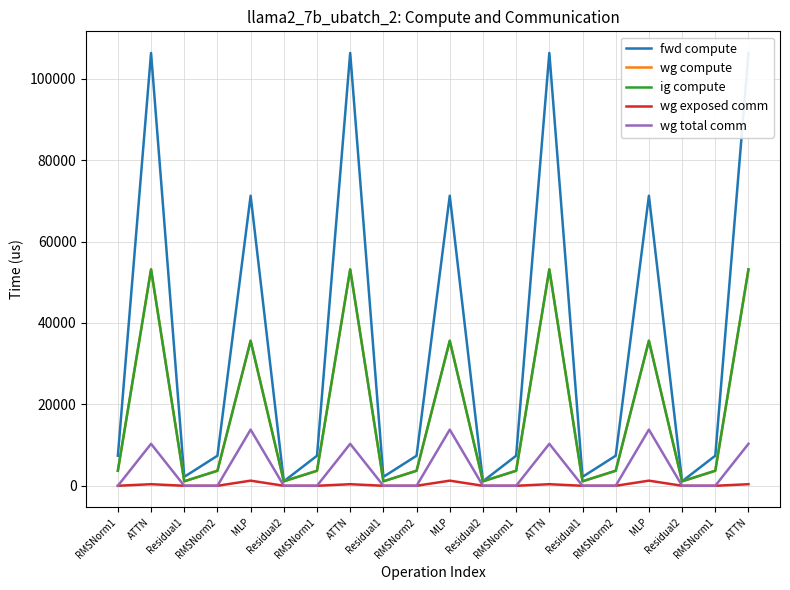

The wg total comm series shows 5077.4 at MLP. True or false?

False